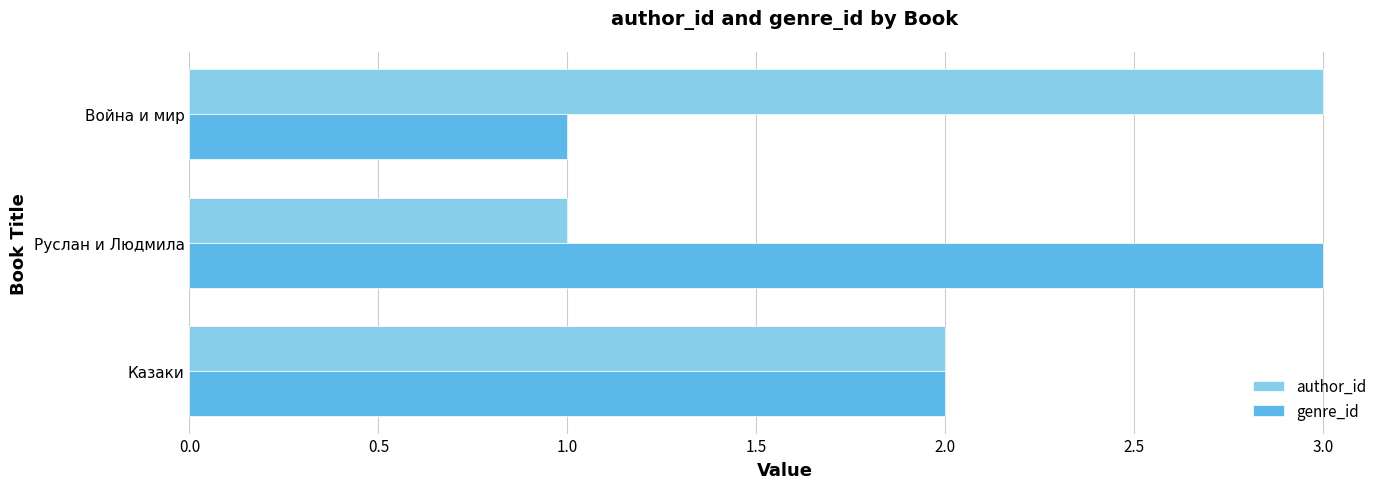

List the labels in order of author_id value, largest first.

Война и мир, Казаки, Руслан и Людмила